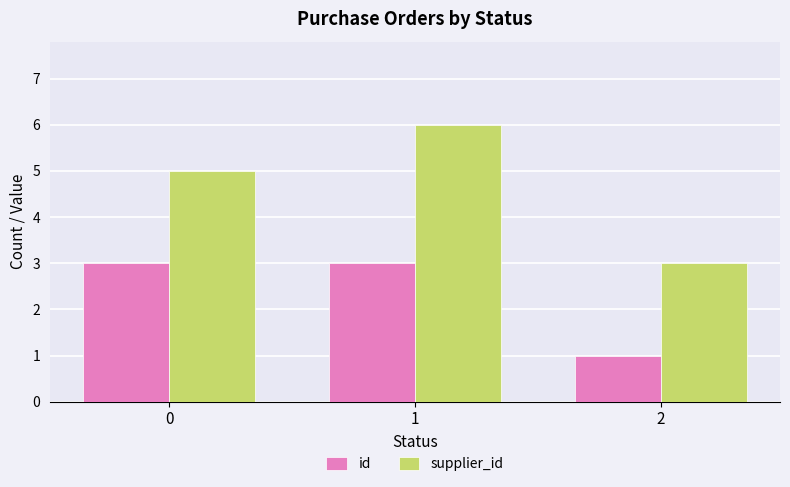

How many data points in id are less than 3?

1